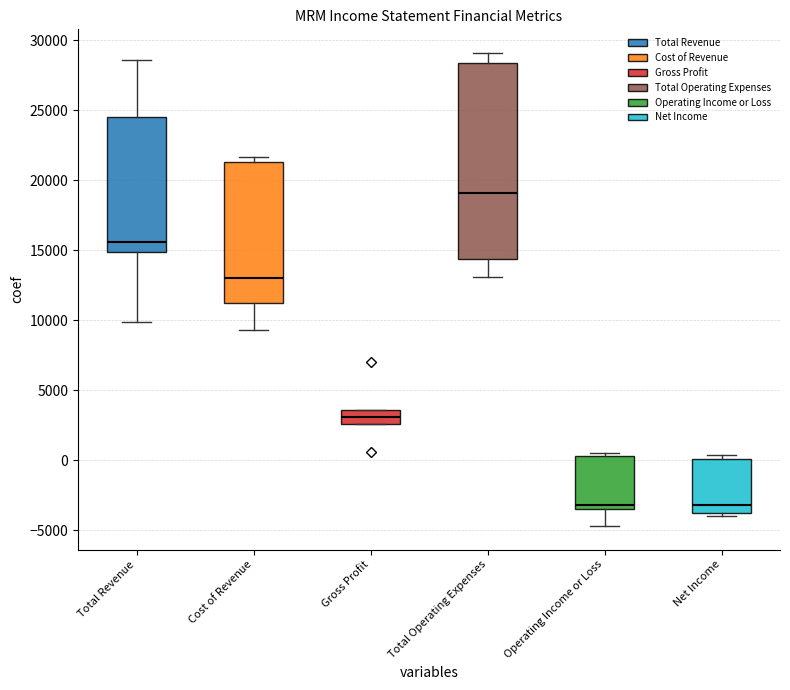

Which box has the highest median line?

Total Operating Expenses